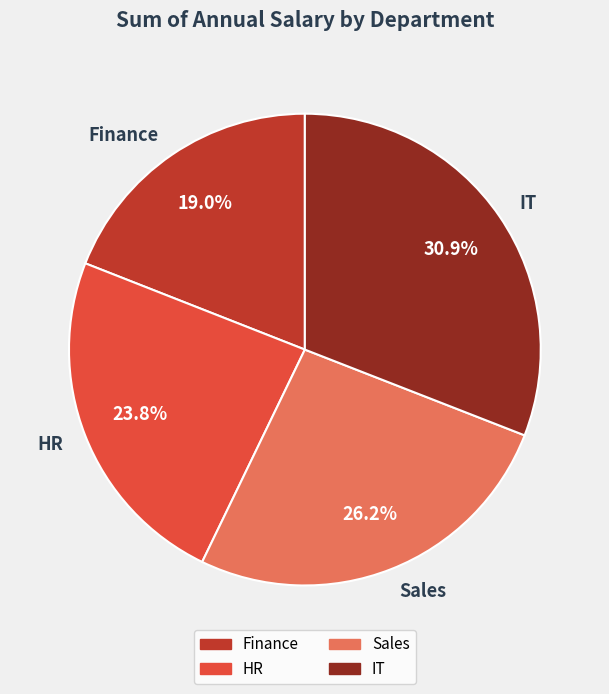

Which slice is the smallest?

Finance